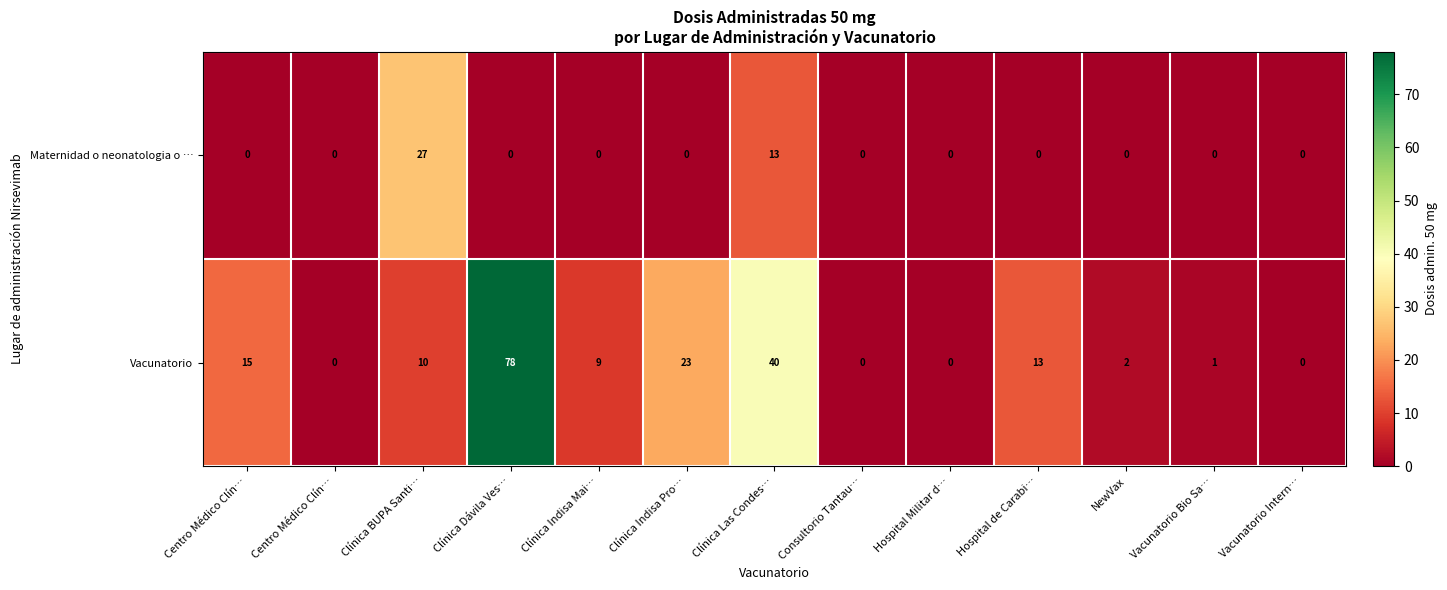

Reading left to right, transcribe all the data shown in this chart.

Maternidad o neonatologia o …: Centro Médico Clín…=0	Centro Médico Clín…=0	Clínica BUPA Santi…=27	Clínica Dávila Ves…=0	Clínica Indisa Mai…=0	Clínica Indisa Pro…=0	Clínica Las Condes…=13	Consultorio Tantau…=0	Hospital Militar d…=0	Hospital de Carabi…=0	NewVax=0	Vacunatorio Bio Sa…=0	Vacunatorio Intern…=0
Vacunatorio: Centro Médico Clín…=15	Centro Médico Clín…=0	Clínica BUPA Santi…=10	Clínica Dávila Ves…=78	Clínica Indisa Mai…=9	Clínica Indisa Pro…=23	Clínica Las Condes…=40	Consultorio Tantau…=0	Hospital Militar d…=0	Hospital de Carabi…=13	NewVax=2	Vacunatorio Bio Sa…=1	Vacunatorio Intern…=0